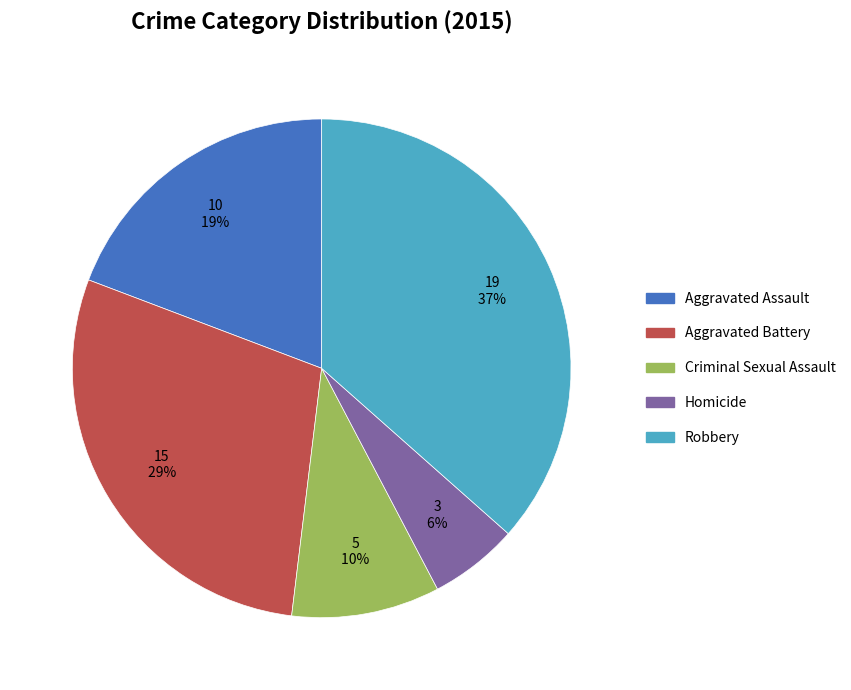

True or false: Robbery accounts for 37% of the total.

True